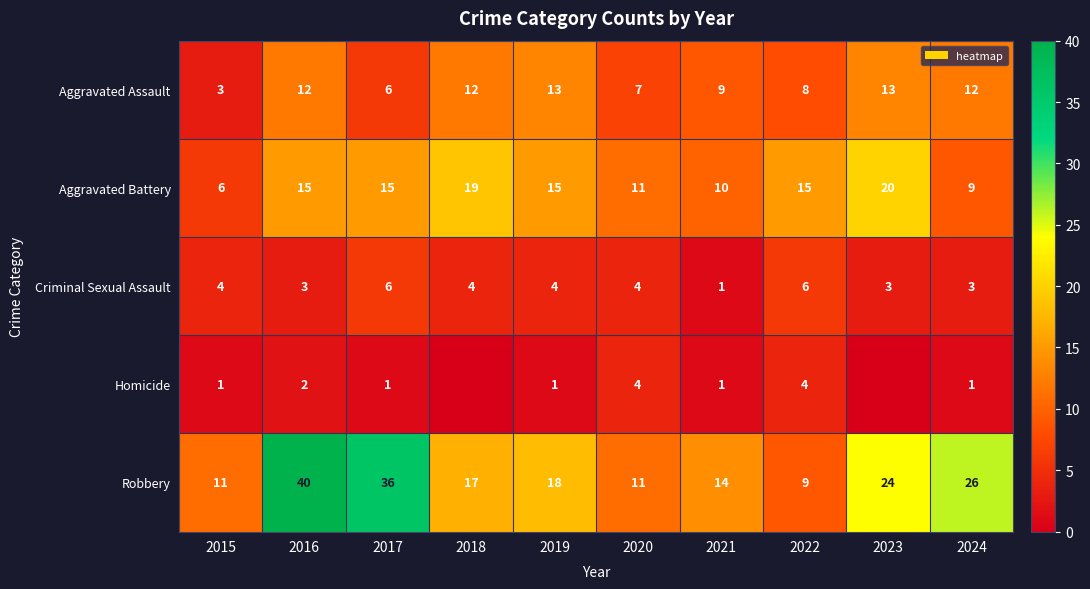

The value of Aggravated Battery at 2024 is 16. True or false?

False